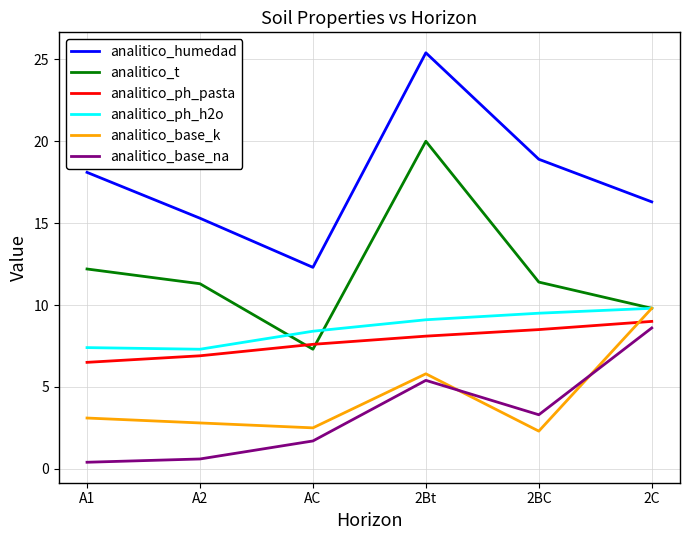

What are all the series names shown in the legend?

analitico_humedad, analitico_t, analitico_ph_pasta, analitico_ph_h2o, analitico_base_k, analitico_base_na